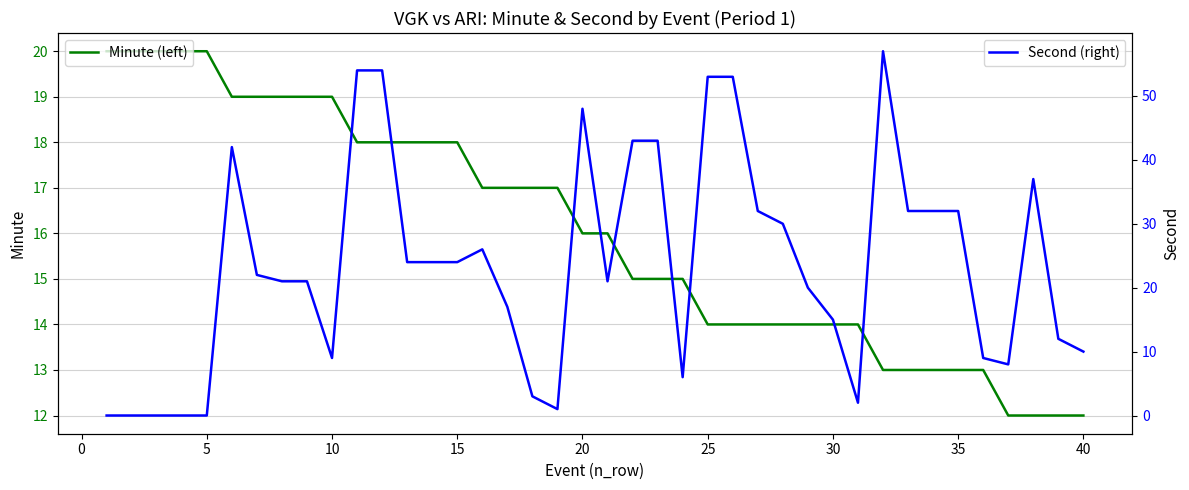

How many interior local peaks does the Second (right) series have?

5